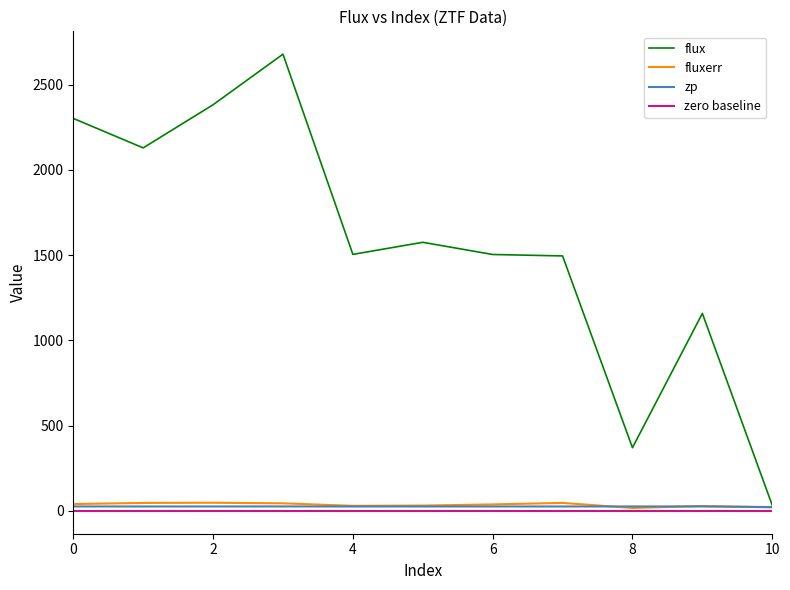

Which series has the widest spread of values?

flux